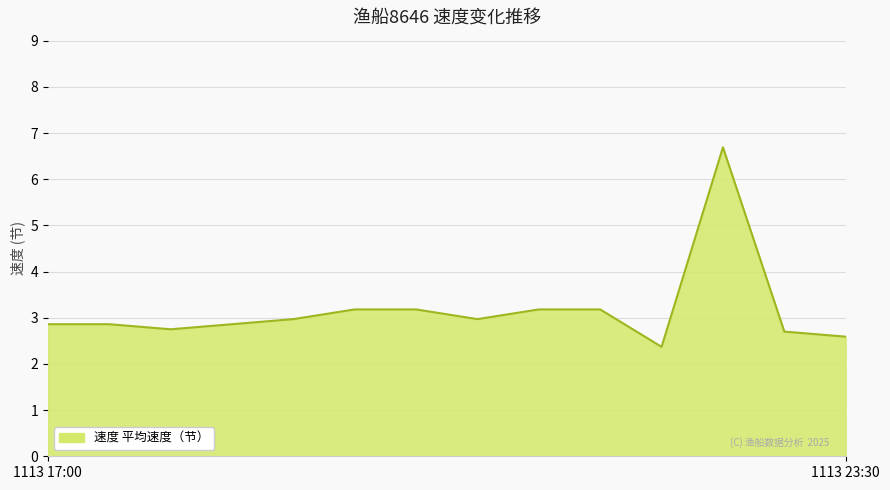

What is the difference between the maximum and minimum values?

4.3